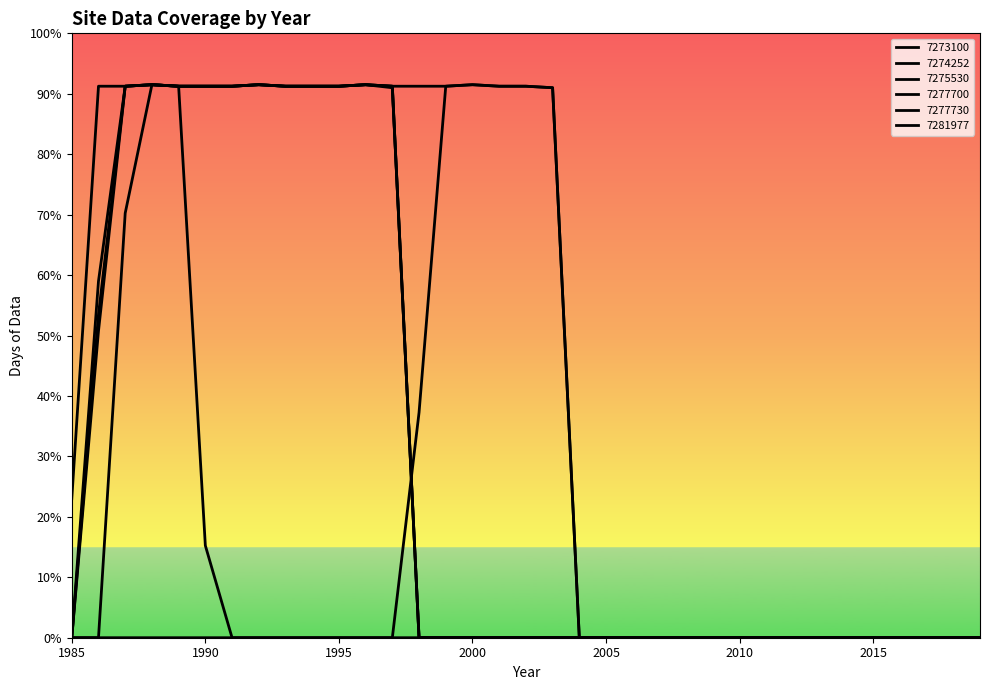

Reading left to right, transcribe all the data shown in this chart.

7273100: 1985=0	1986=203	1987=365	1988=366	1989=365	1990=365	1991=365	1992=366	1993=365	1994=365	1995=365	1996=366	1997=365	1998=0	1999=0	2000=0	2001=0	2002=0	2003=0	2004=0	2005=0	2006=0	2007=0	2008=0	2009=0	2010=0	2011=0	2012=0	2013=0	2014=0	2015=0	2016=0	2017=0	2018=0	2019=0
7274252: 1985=92	1986=365	1987=365	1988=366	1989=365	1990=365	1991=365	1992=366	1993=365	1994=365	1995=365	1996=366	1997=365	1998=0	1999=0	2000=0	2001=0	2002=0	2003=0	2004=0	2005=0	2006=0	2007=0	2008=0	2009=0	2010=0	2011=0	2012=0	2013=0	2014=0	2015=0	2016=0	2017=0	2018=0	2019=0
7275530: 1985=0	1986=0	1987=281	1988=366	1989=365	1990=365	1991=365	1992=366	1993=365	1994=365	1995=365	1996=366	1997=364	1998=0	1999=0	2000=0	2001=0	2002=0	2003=0	2004=0	2005=0	2006=0	2007=0	2008=0	2009=0	2010=0	2011=0	2012=0	2013=0	2014=0	2015=0	2016=0	2017=0	2018=0	2019=0
7277700: 1985=0	1986=236	1987=365	1988=366	1989=365	1990=365	1991=365	1992=366	1993=365	1994=365	1995=365	1996=366	1997=365	1998=365	1999=365	2000=366	2001=365	2002=365	2003=364	2004=0	2005=0	2006=0	2007=0	2008=0	2009=0	2010=0	2011=0	2012=0	2013=0	2014=0	2015=0	2016=0	2017=0	2018=0	2019=0
7277730: 1985=0	1986=214	1987=365	1988=366	1989=365	1990=61	1991=0	1992=0	1993=0	1994=0	1995=0	1996=0	1997=0	1998=0	1999=0	2000=0	2001=0	2002=0	2003=0	2004=0	2005=0	2006=0	2007=0	2008=0	2009=0	2010=0	2011=0	2012=0	2013=0	2014=0	2015=0	2016=0	2017=0	2018=0	2019=0
7281977: 1985=0	1986=0	1987=0	1988=0	1989=0	1990=0	1991=0	1992=0	1993=0	1994=0	1995=0	1996=0	1997=0	1998=149	1999=365	2000=366	2001=365	2002=365	2003=364	2004=0	2005=0	2006=0	2007=0	2008=0	2009=0	2010=0	2011=0	2012=0	2013=0	2014=0	2015=0	2016=0	2017=0	2018=0	2019=0